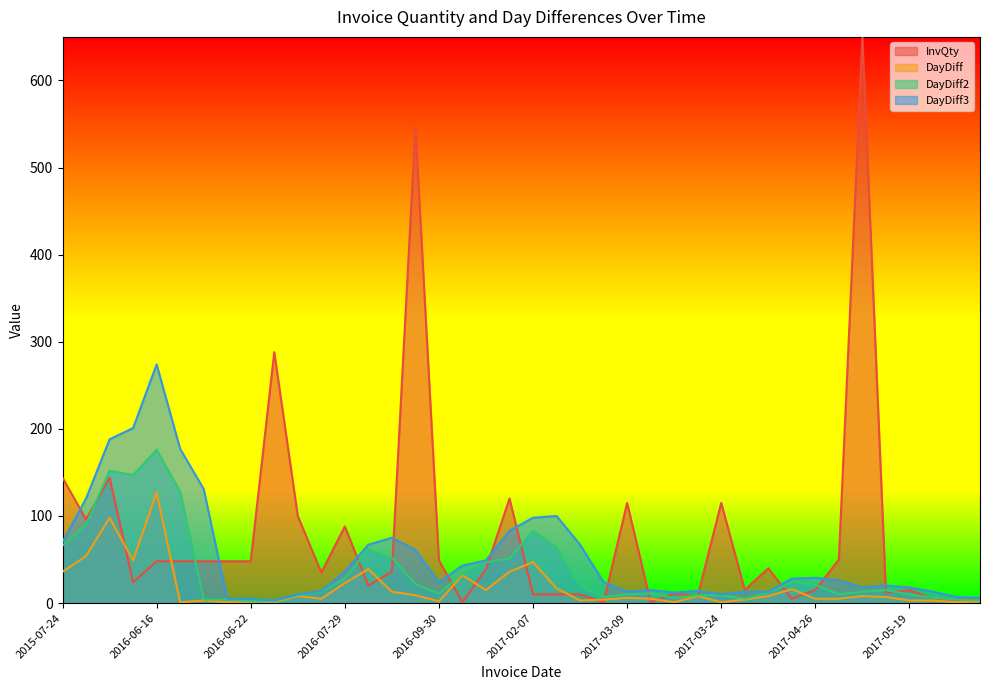

What is the sum of the InvQty values at 2016-07-01 and 2017-05-09?

750